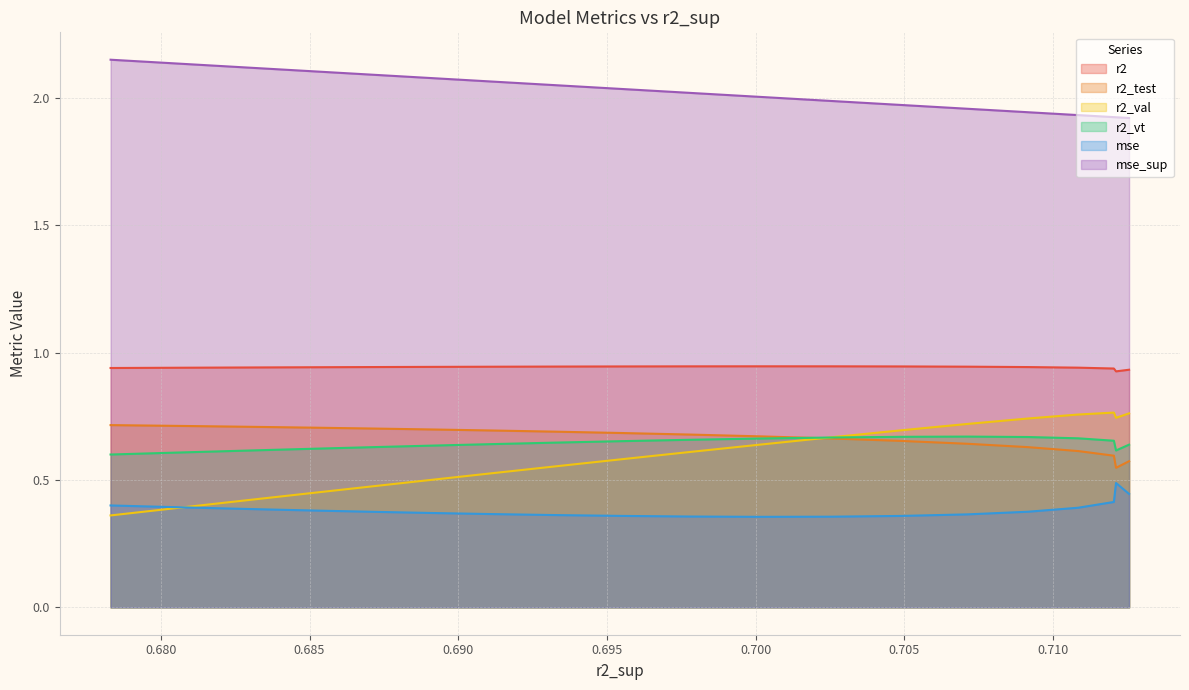

True or false: r2_val has more than 1 interior local peaks.

False